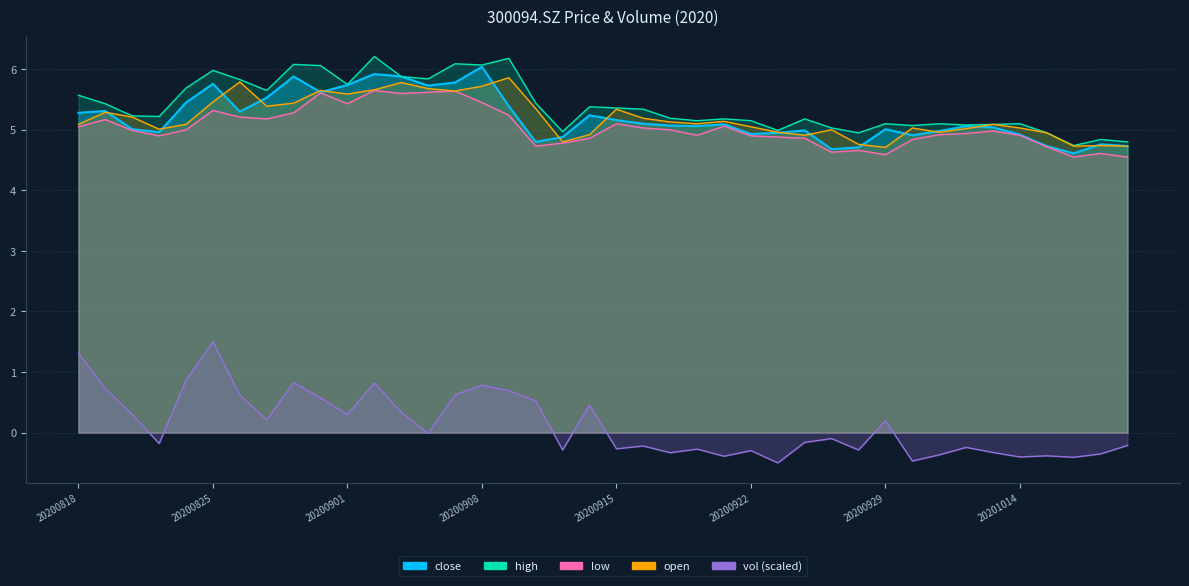

What is the average value of the low series?

5.0